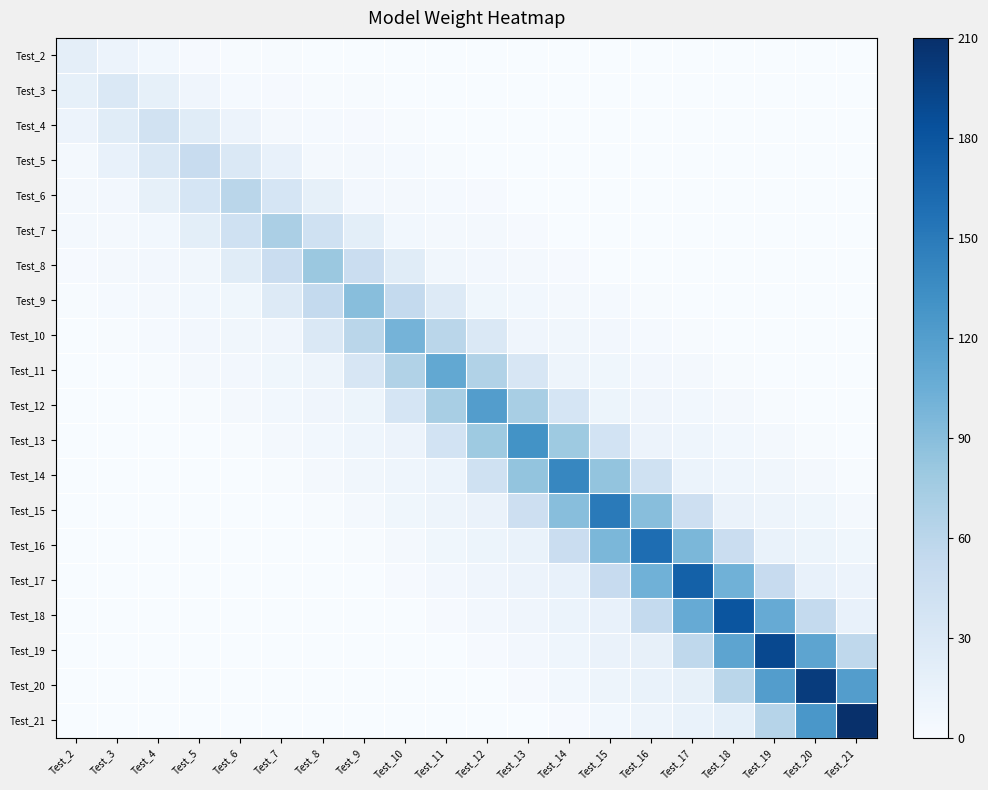

What is the difference between the highest and lowest values at Test_21?

210.0